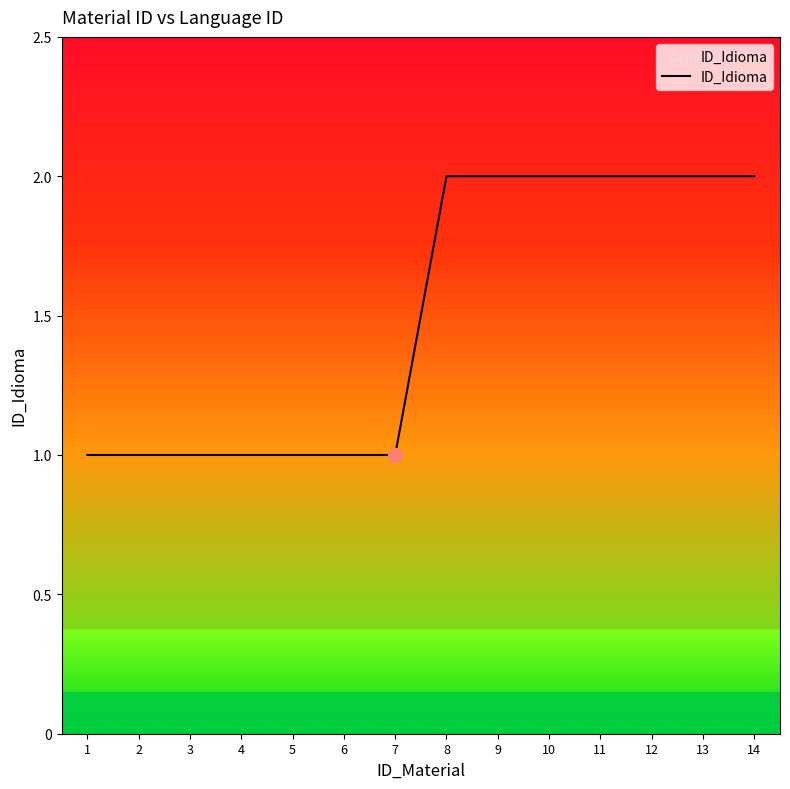

What is the sum of all values?

21